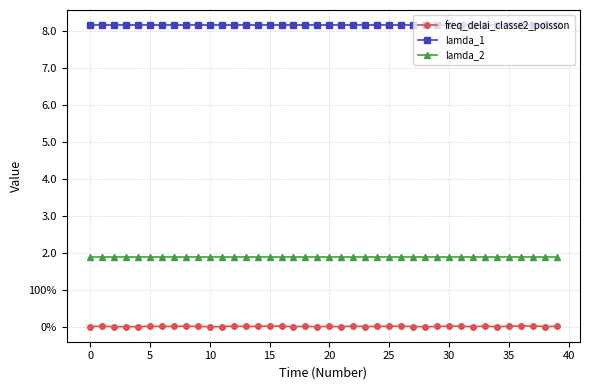

What are all the series names shown in the legend?

freq_delai_classe2_poisson, lamda_1, lamda_2